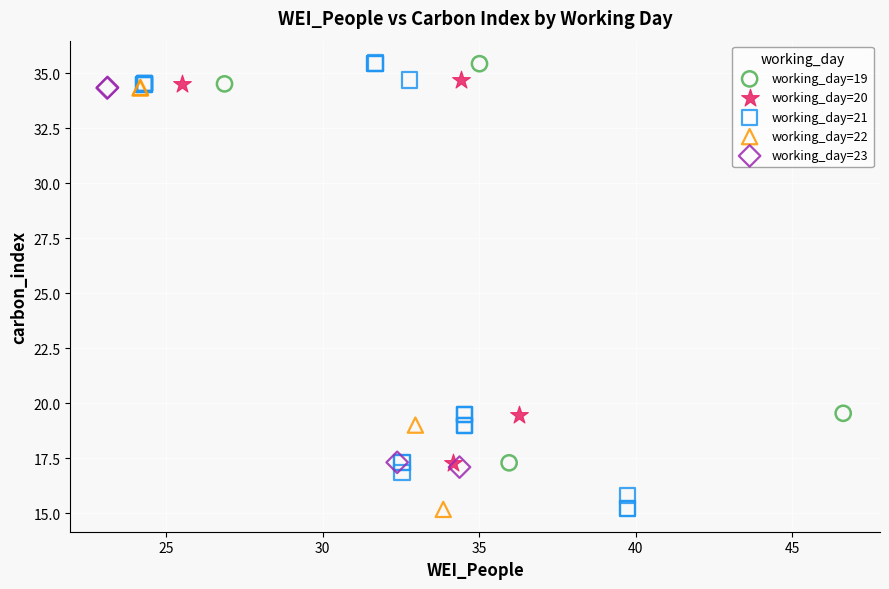

Which series has the widest spread of Y values?

working_day=21